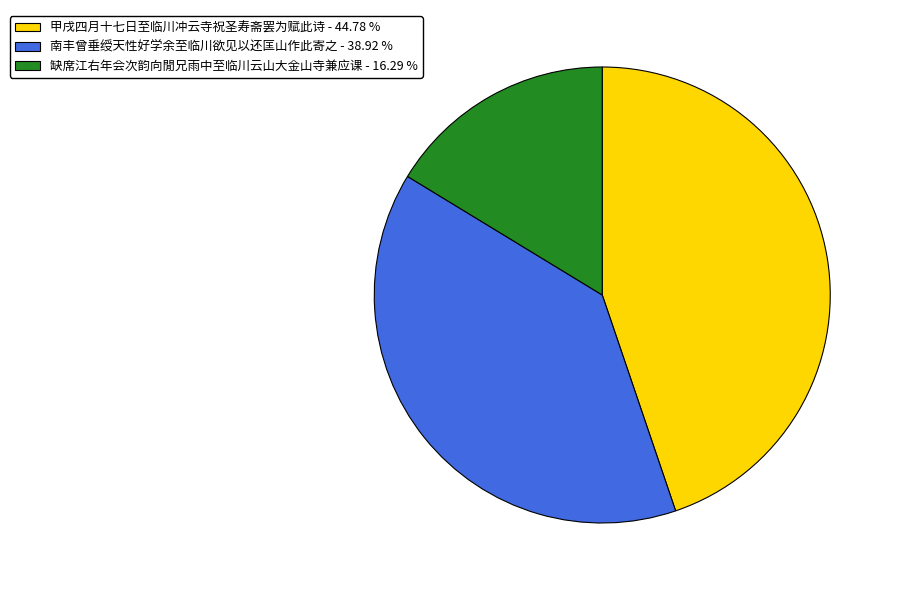

Approximately how many times larger is the value at 南丰曾垂绶天性好学余至临川欲见以还匡山作此寄之 - 38.92 % compared to 缺席江右年会次韵向閒兄雨中至临川云山大金山寺兼应课 - 16.29 %?

2.4